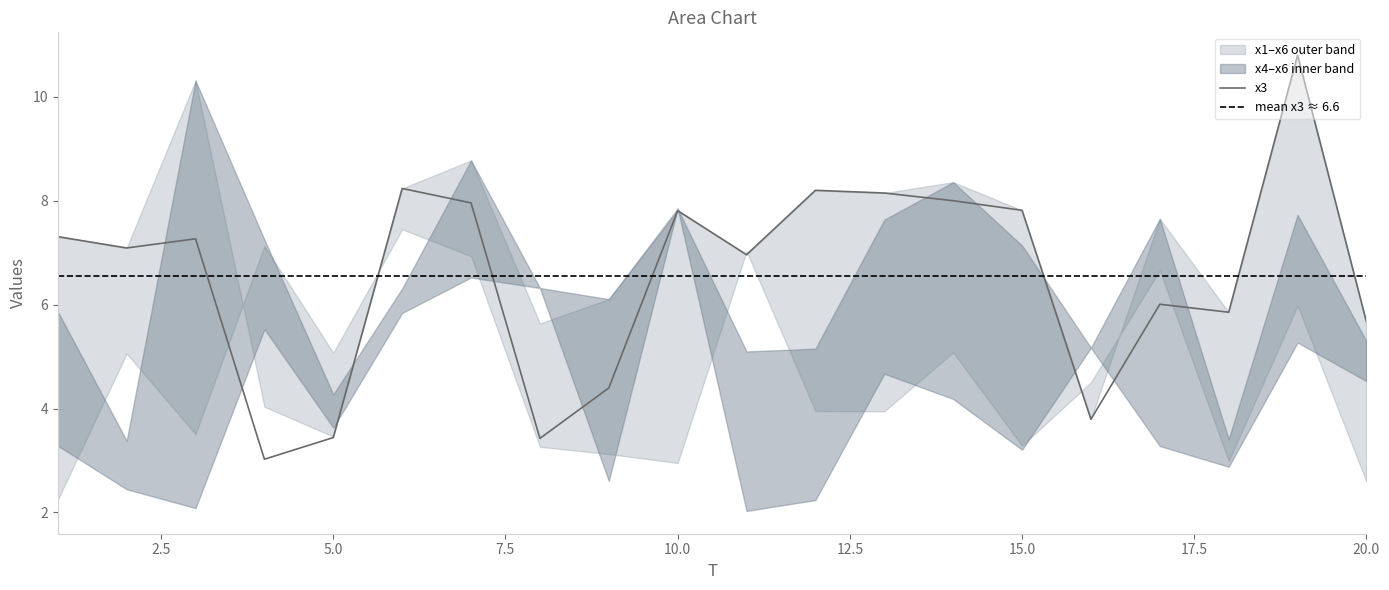

True or false: x6 has a value of 5.6 at 4.

False